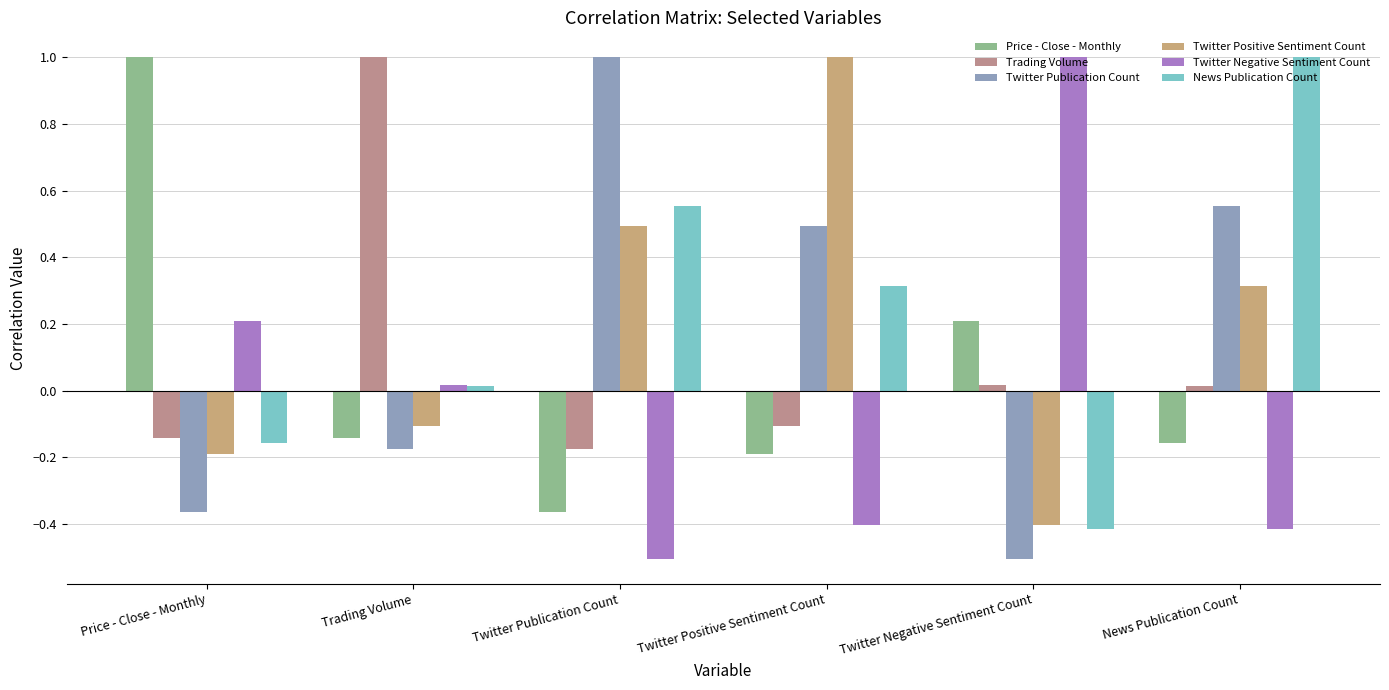

How many positive values does the Trading Volume series have?

3